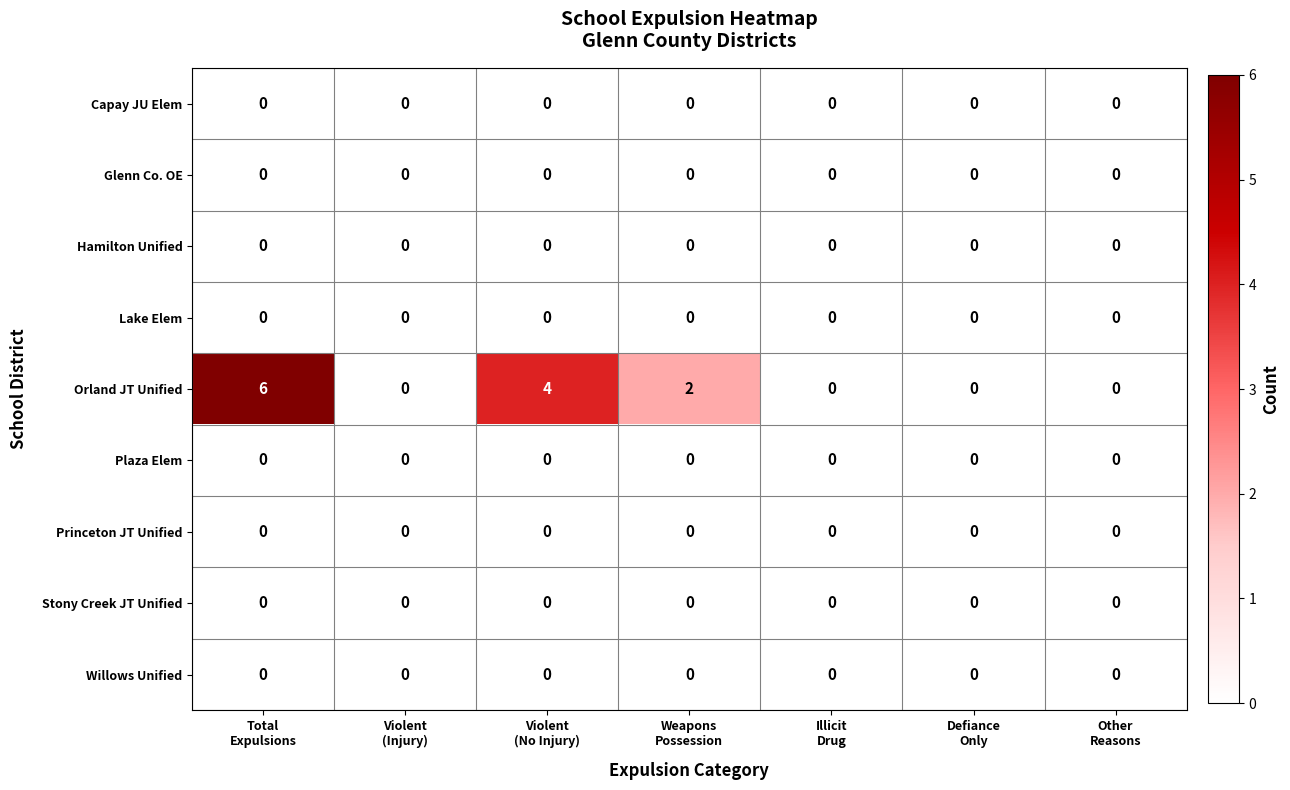

Which series has the largest total across all categories?

Orland JT Unified